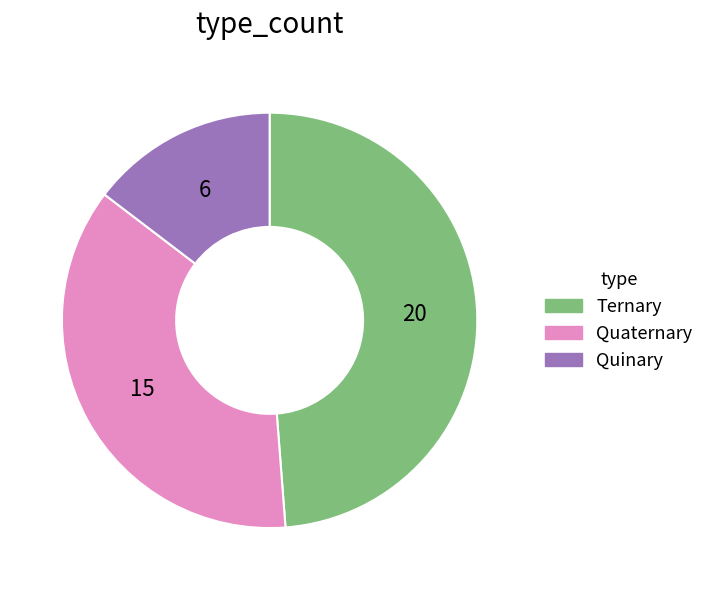

Which has a higher value, Quaternary or Quinary?

Quaternary